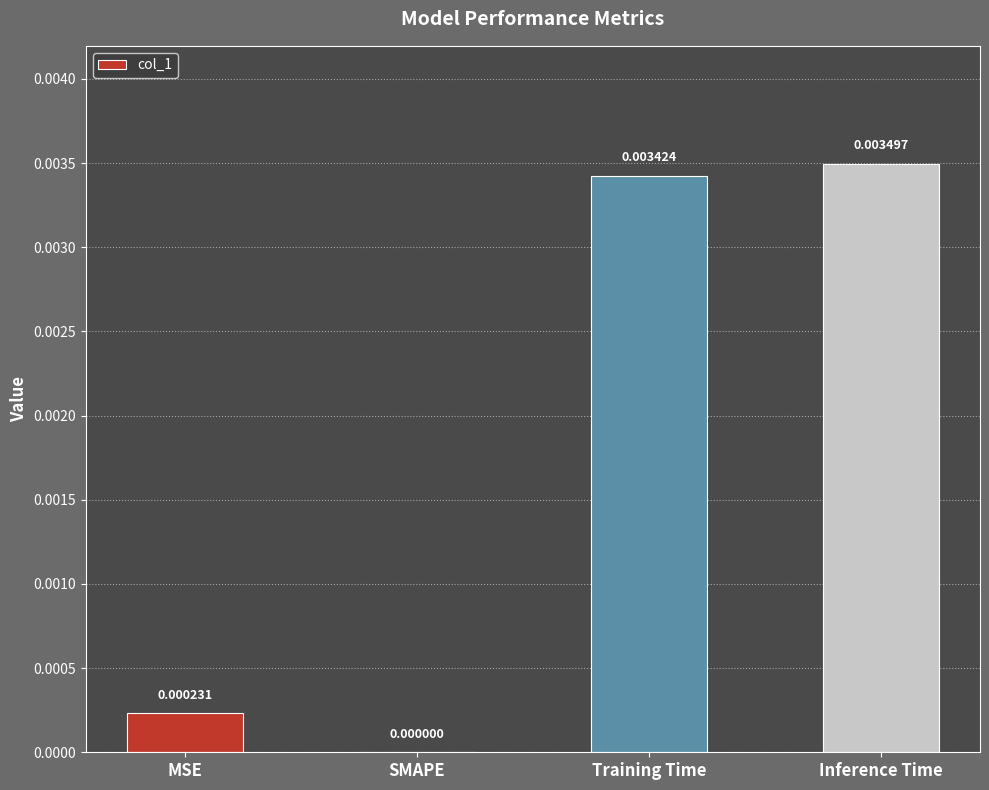

Which has a higher value, Training Time or Inference Time?

Inference Time